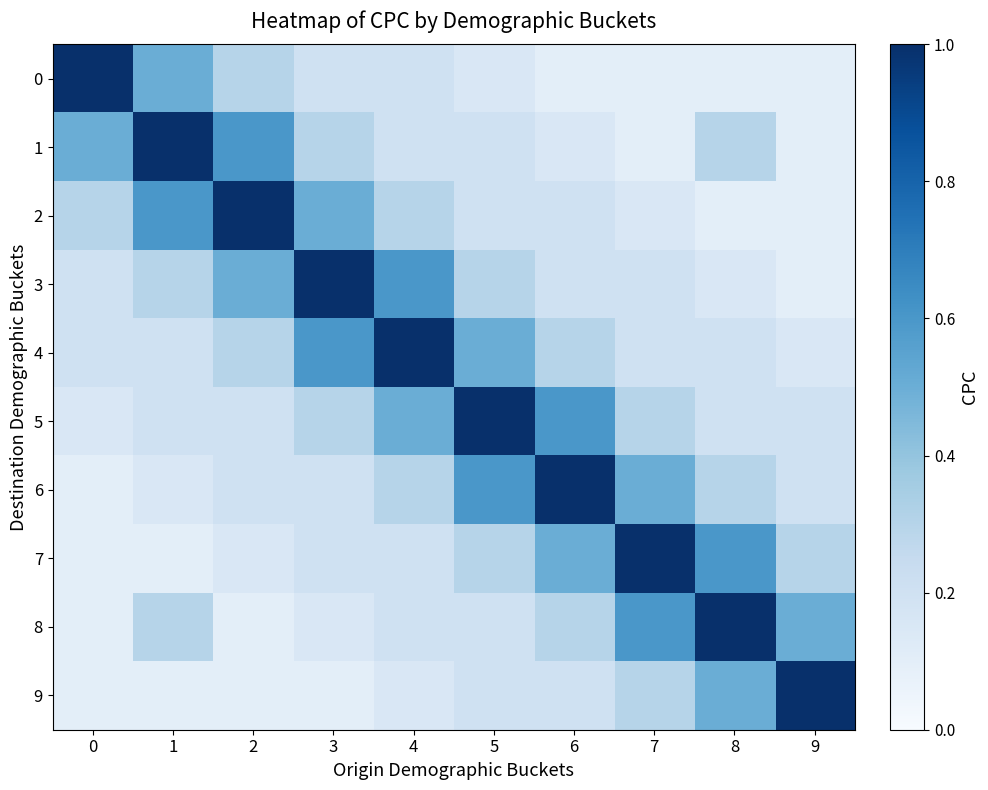

How many categories are shown in the chart?

10